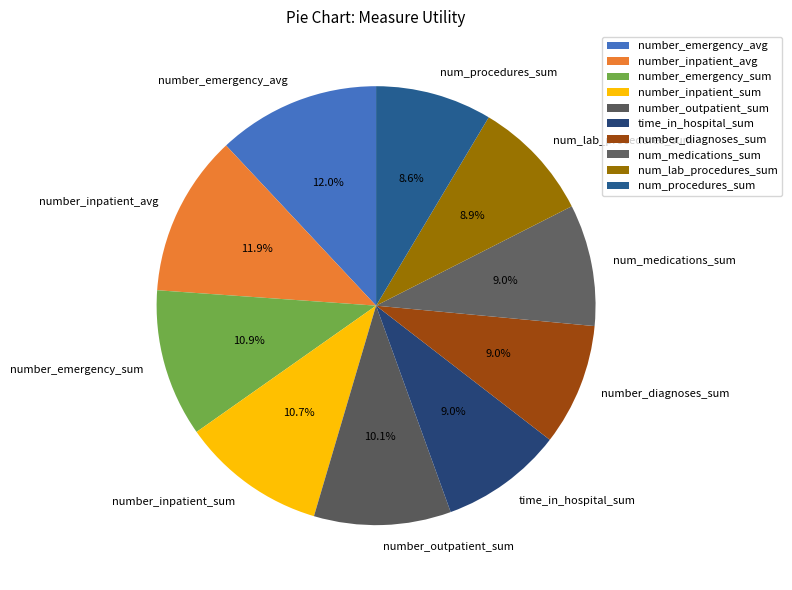

Count the number of slices in the pie.

10